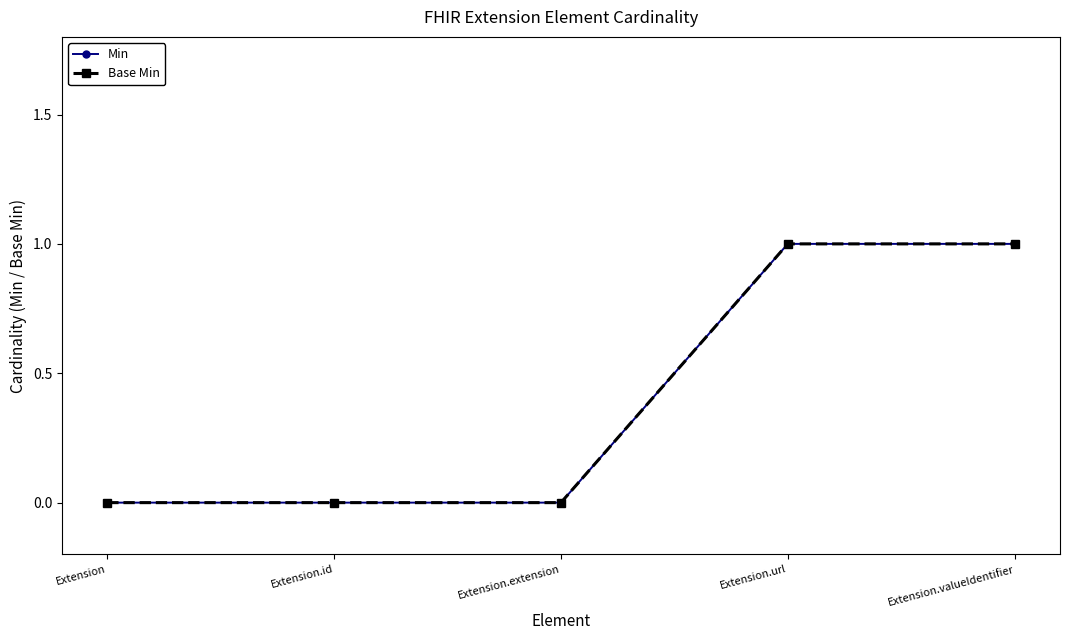

Does the chart display data point markers on the line(s)?

Yes